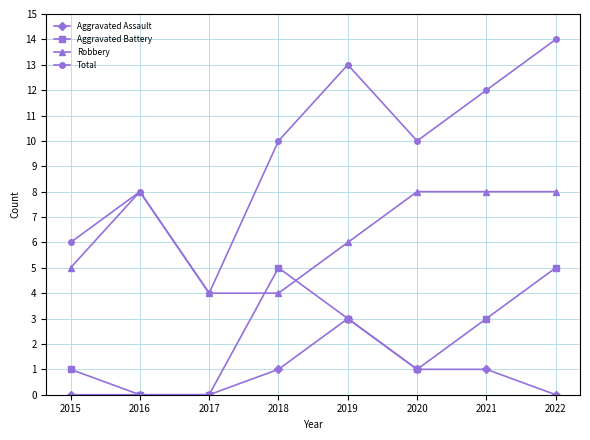

The value of Total at 2022 is 14. True or false?

True